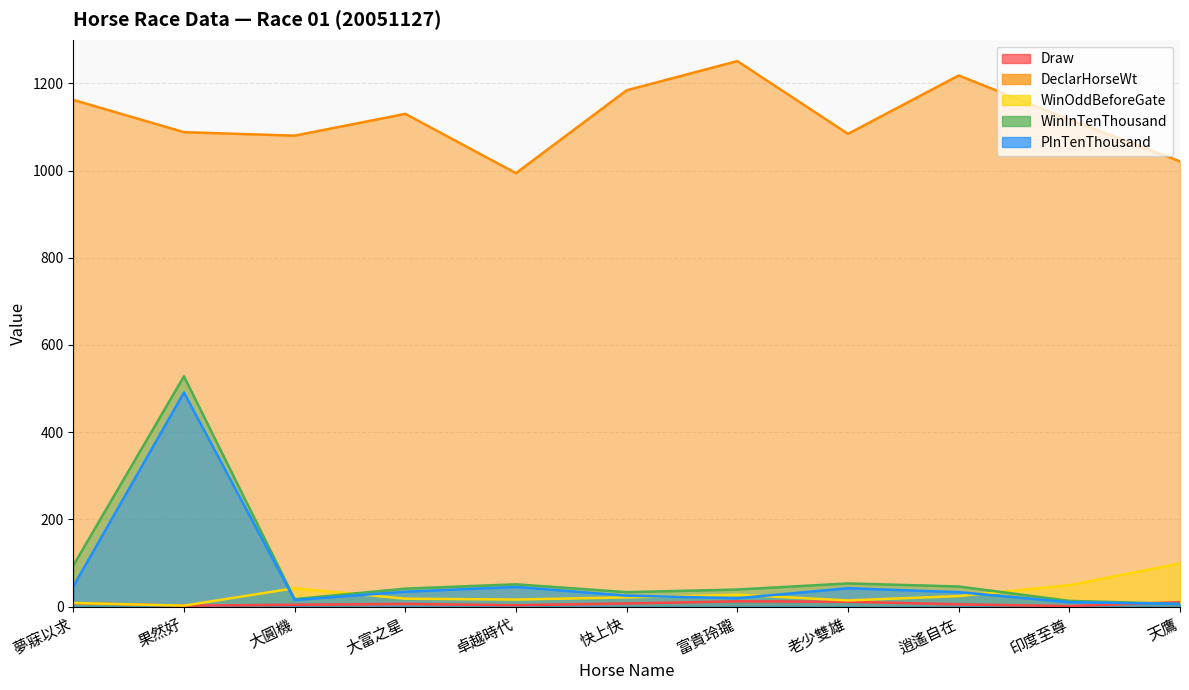

List the series in order of their peak value, highest first.

DeclarHorseWt, WinInTenThousand, PInTenThousand, WinOddBeforeGate, Draw